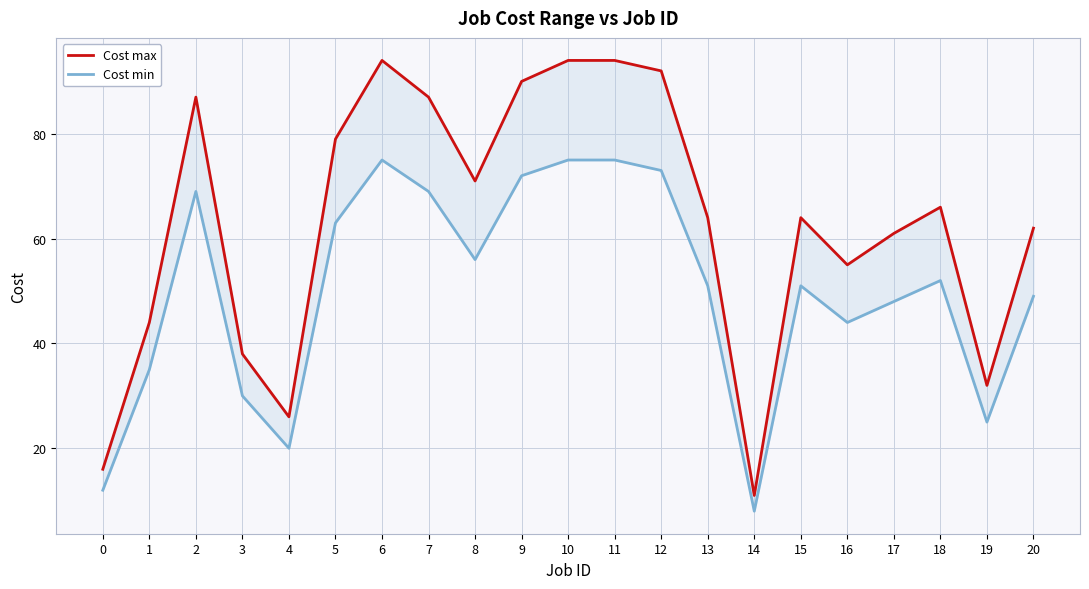

Rank the categories by Cost min value from highest to lowest.

6, 10, 11, 12, 9, 2, 7, 5, 8, 18, 13, 15, 20, 17, 16, 1, 3, 19, 4, 0, 14